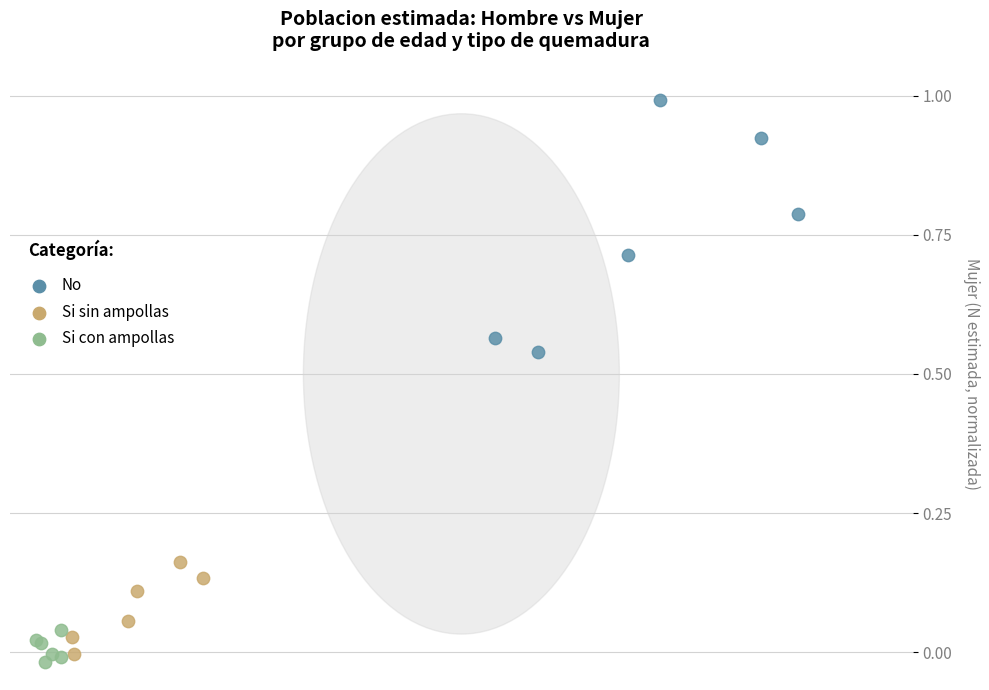

Which series reaches the maximum Y coordinate?

No